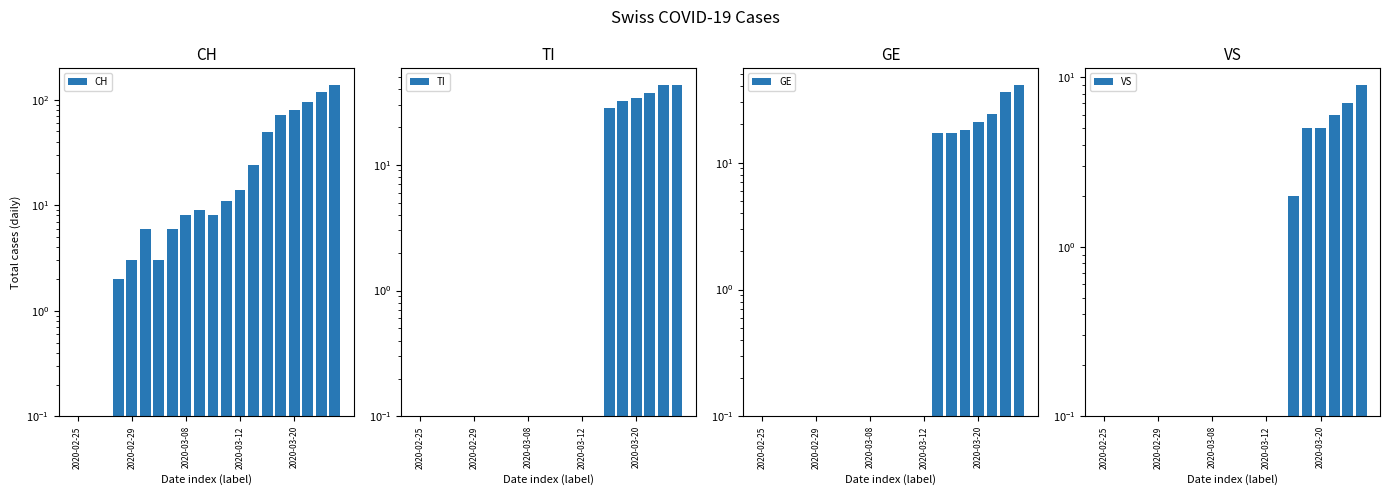

Reading right to left, list all the values displayed in this chart.

CH: 138.0	117.0	96.0	79.0	72.0	49.0	24.0	14.0	11.0	8.0	9.0	8.0	6.0	3.0	6.0	3.0	2.0	0.1	0.1	0.1
TI: 43.0	43.0	37.0	34.0	32.0	28.0	0.1	0.1	0.1	0.1	0.1	0.1	0.1	0.1	0.1	0.1	0.1	0.1	0.1	0.1
GE: 41.0	36.0	24.0	21.0	18.0	17.0	17.0	0.1	0.1	0.1	0.1	0.1	0.1	0.1	0.1	0.1	0.1	0.1	0.1	0.1
VS: 9.0	7.0	6.0	5.0	5.0	2.0	0.1	0.1	0.1	0.1	0.1	0.1	0.1	0.1	0.1	0.1	0.1	0.1	0.1	0.1